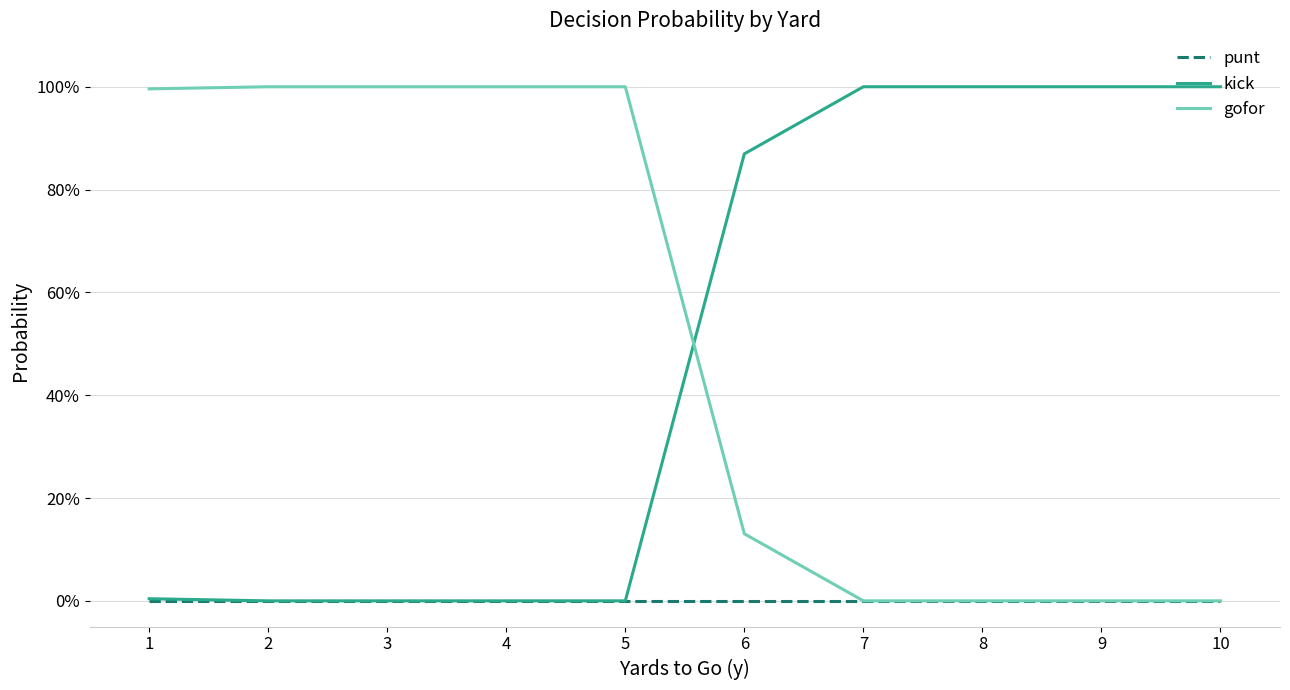

Reading left to right, transcribe all the data shown in this chart.

punt: 0.0	0.0	0.0	0.0	0.0	0.0	0.0	0.0	0.0	0.0
kick: 0.0	0.0	0.0	0.0	0.0	0.9	1.0	1.0	1.0	1.0
gofor: 1.0	1.0	1.0	1.0	1.0	0.1	0.0	0.0	0.0	0.0